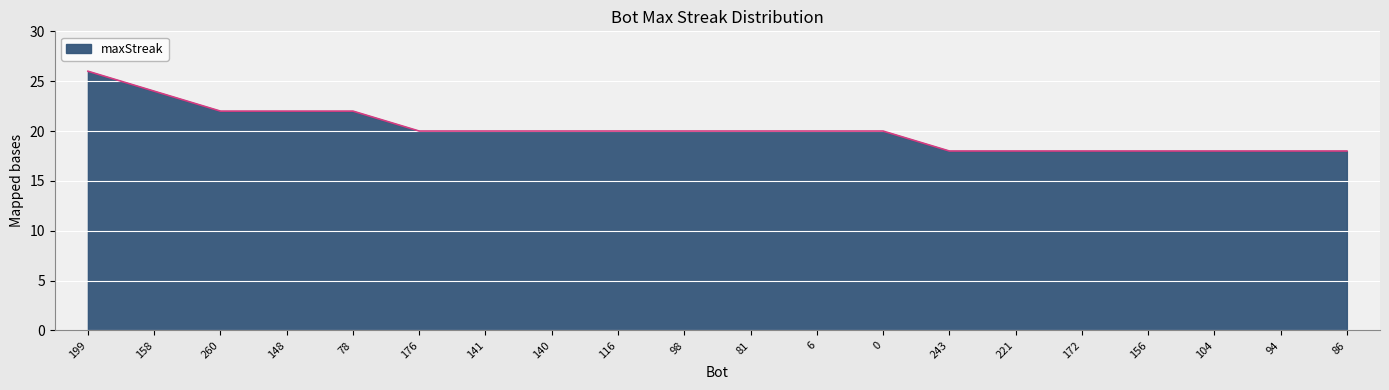

The chart shows a value of 30 at 140. True or false?

False